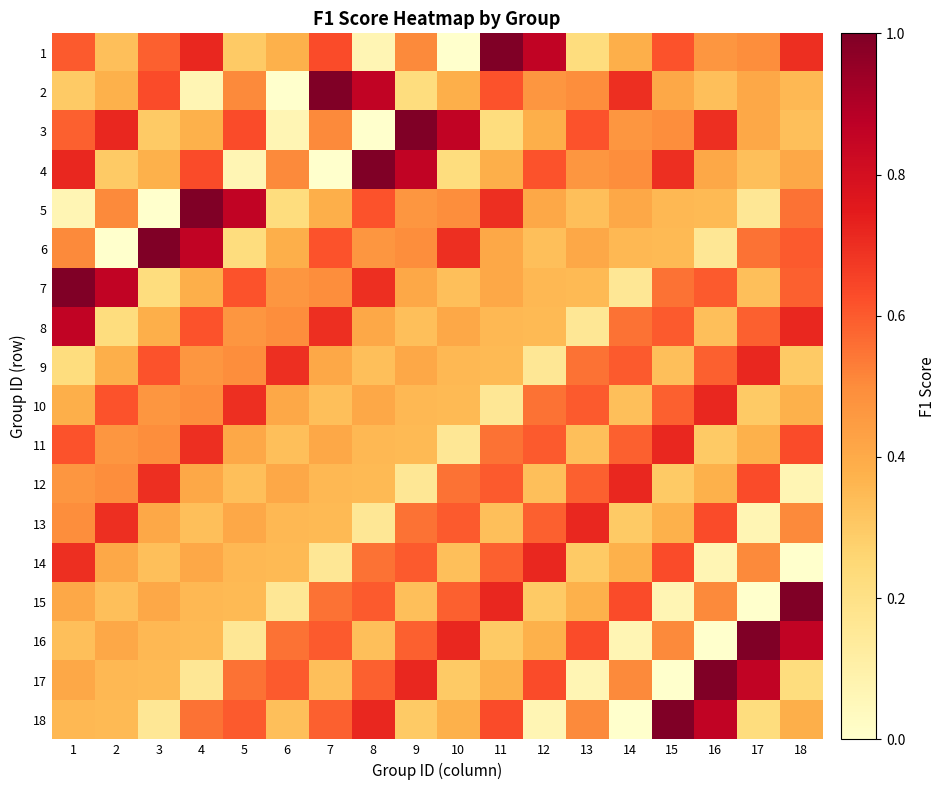

Count the number of data series in this chart.

18